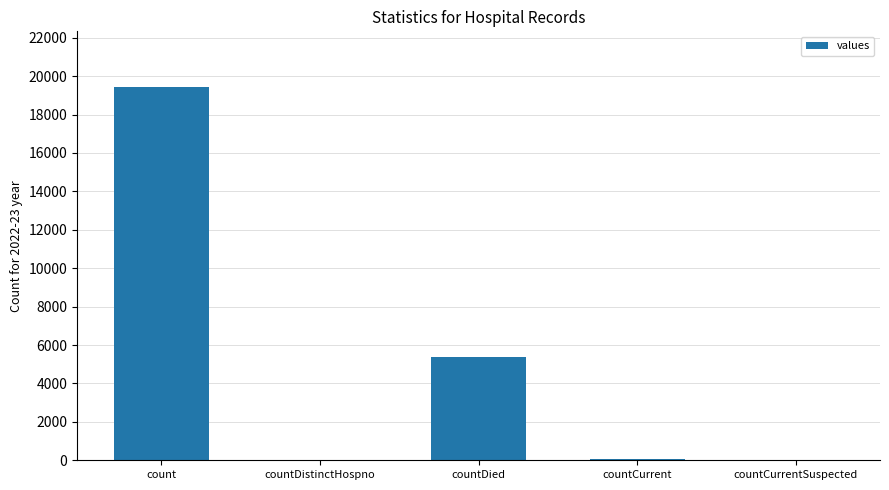

Between countCurrent and count, which is larger?

count